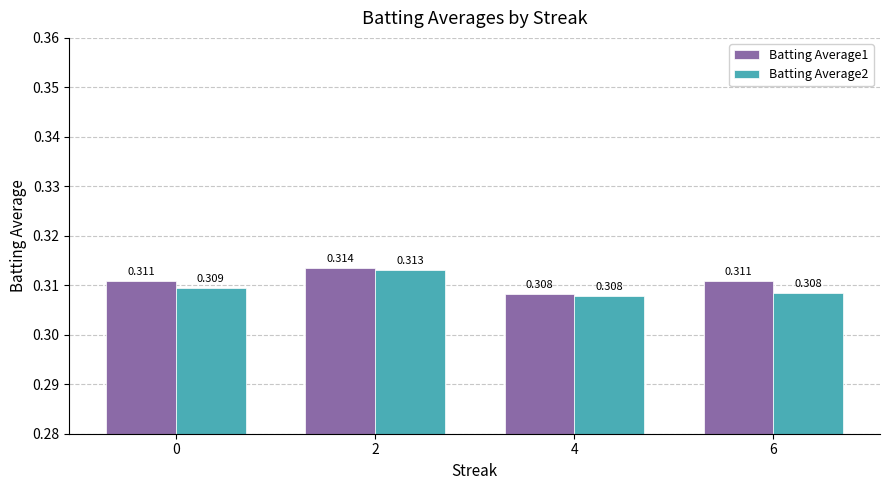

The value of Batting Average2 at 2 is 0.2. True or false?

False